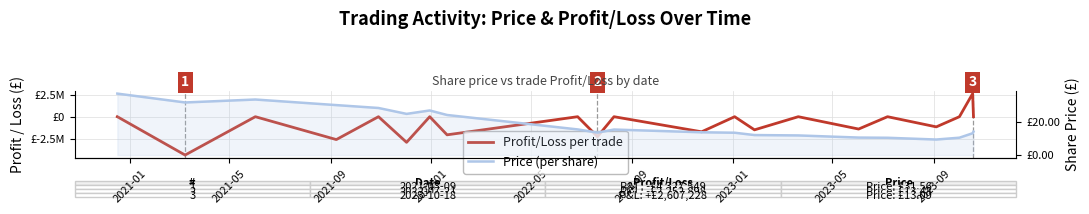

How many intersections are there between Price (per share) and Profit/Loss per trade?

2